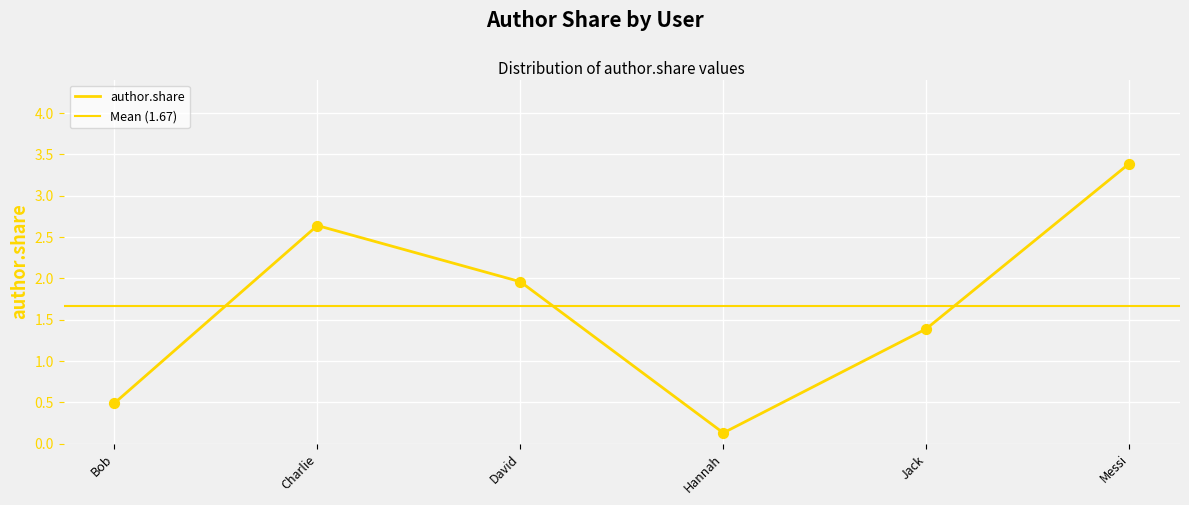

What is the change in value from Hannah to Jack?

+1.3